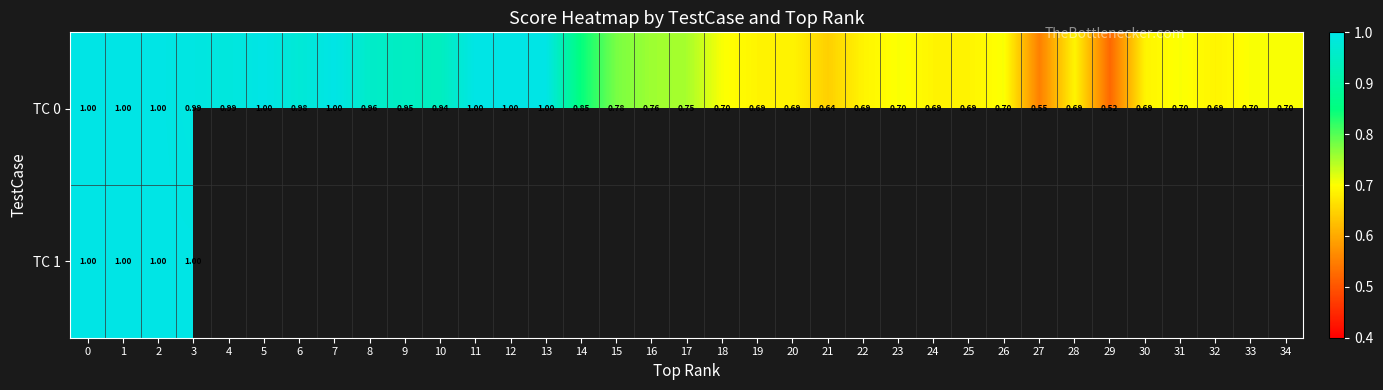

At which label is TC 1 closest to 0?

2